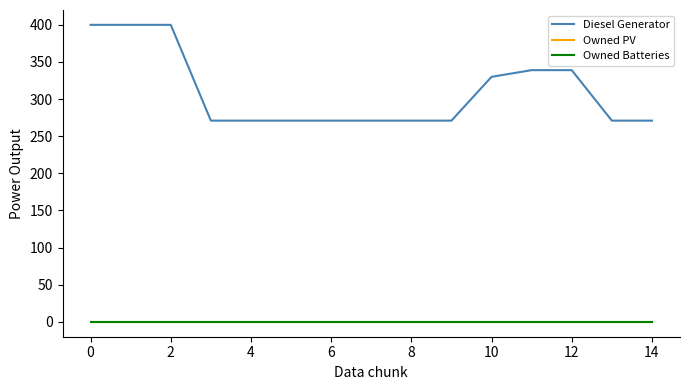

At how many categories does at least one series exceed 113?

15